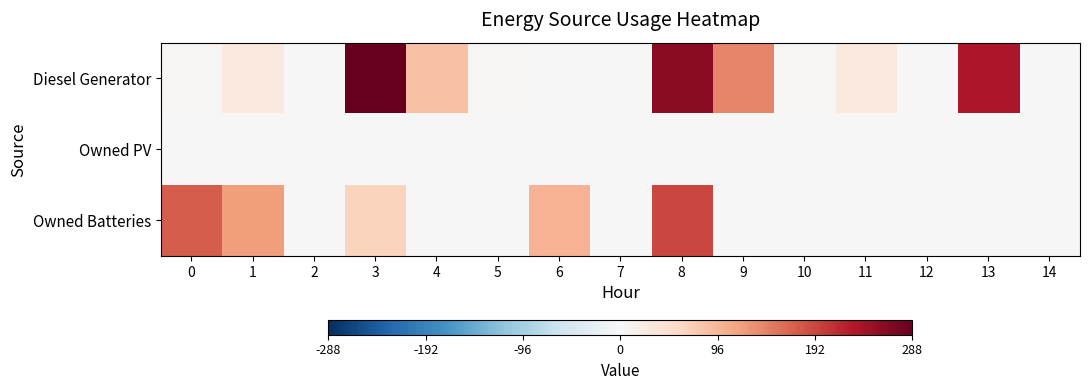

Reading right to left, extract all data points from this chart.

Diesel Generator: 14=0	13=233	12=0	11=27	10=4	9=141	8=260	7=0	6=0	5=4	4=85	3=288	2=0	1=28	0=4
Owned PV: 14=0	13=0	12=0	11=0	10=0	9=0	8=0	7=0	6=0	5=0	4=0	3=0	2=0	1=0	0=0
Owned Batteries: 14=0	13=0	12=0	11=0	10=0	9=1	8=193	7=0	6=101	5=0	4=0	3=64	2=0	1=121	0=174